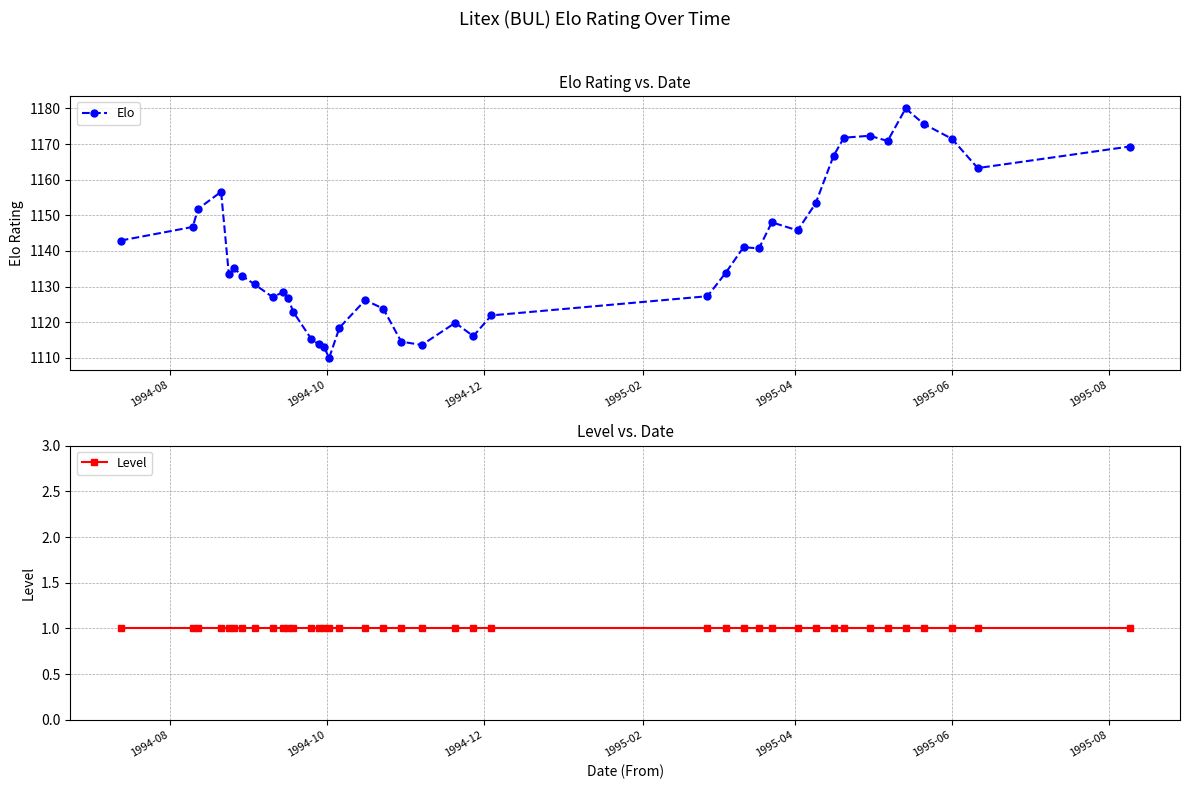

At how many categories does at least one series exceed 341?

40